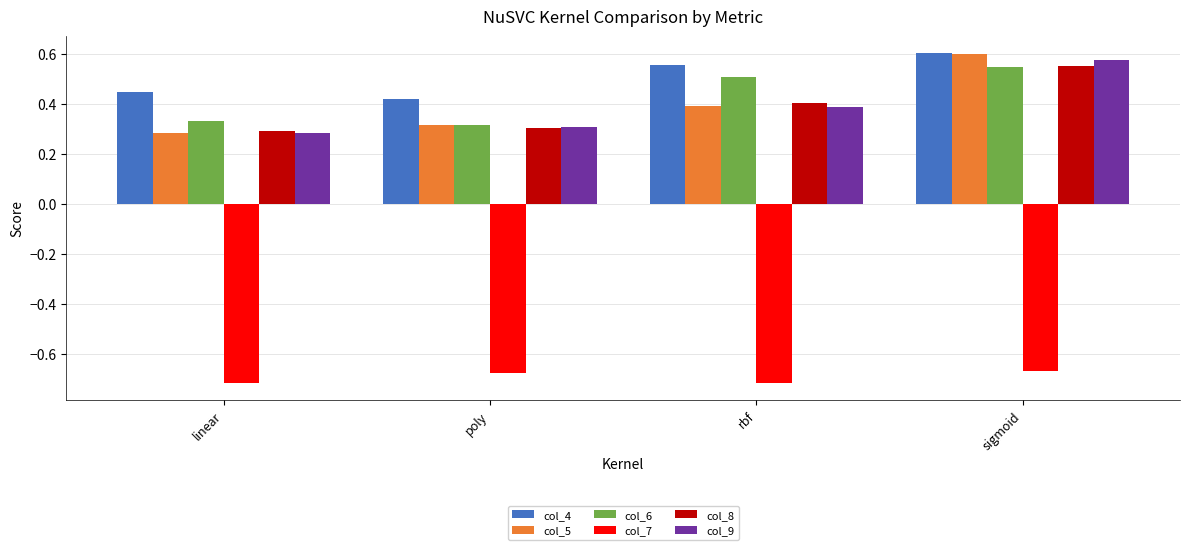

How many data points does each series have?

4